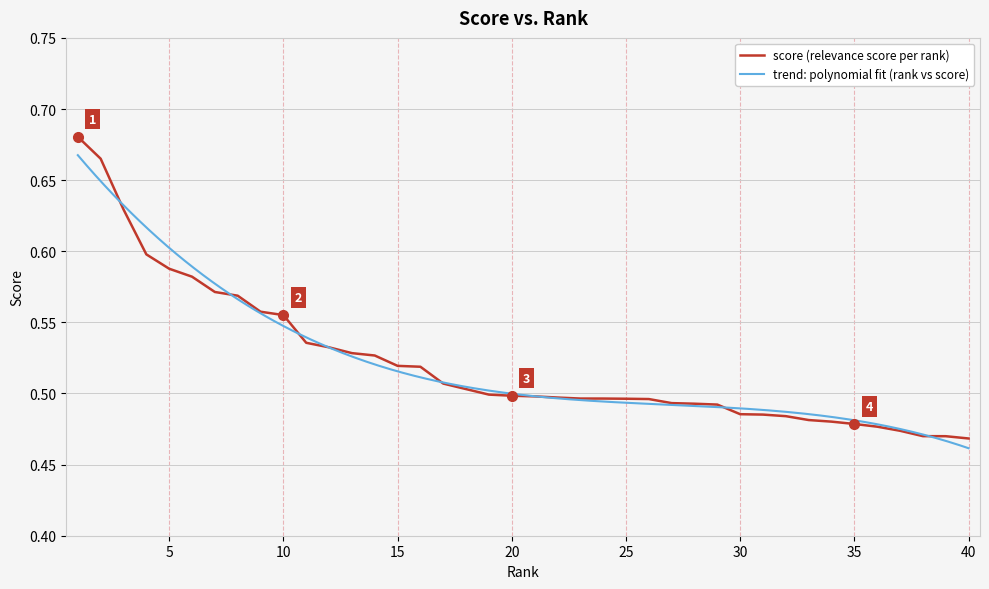

Is it true that the value at 15 is 0.5?

True